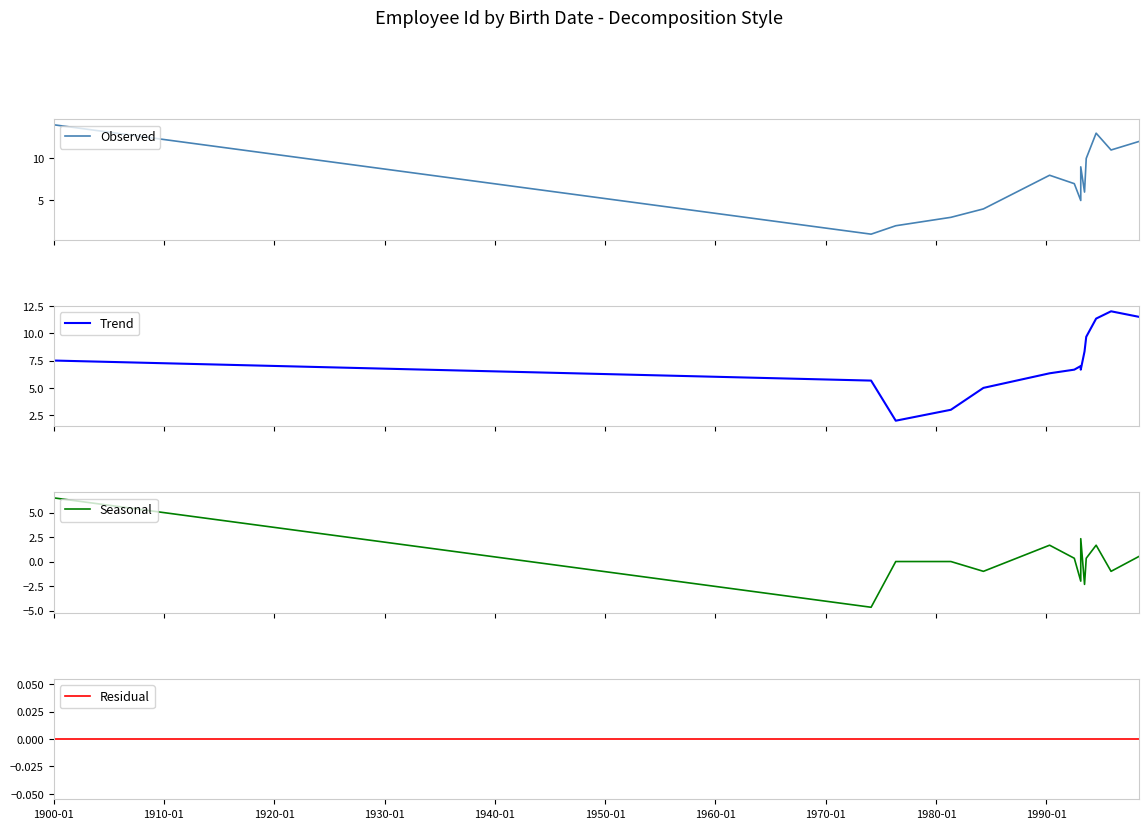

Reading left to right, list all the values displayed in this chart.

Observed: 14.0	1.0	2.0	3.0	4.0	8.0	7.0	5.0	9.0	6.0	10.0	13.0	11.0	12.0
Trend: 7.5	5.7	2.0	3.0	5.0	6.3	6.7	7.0	6.7	8.3	9.7	11.3	12.0	11.5
Seasonal: 6.5	-4.7	0.0	0.0	-1.0	1.7	0.3	-2.0	2.3	-2.3	0.3	1.7	-1.0	0.5
Residual: 0.0	0.0	0.0	0.0	0.0	0.0	0.0	0.0	0.0	0.0	0.0	0.0	0.0	0.0